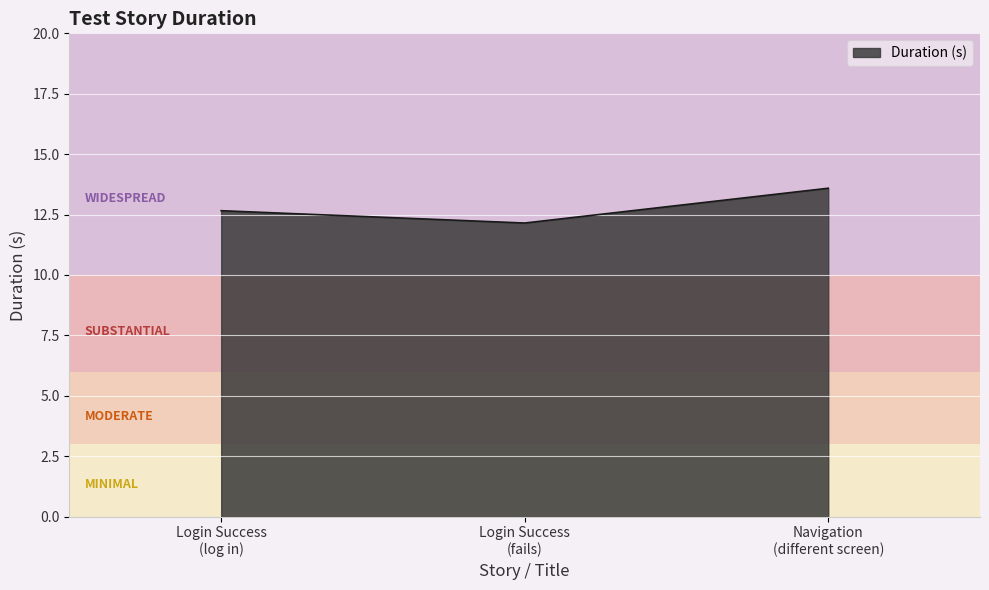

What is the maximum value shown in the chart?

13.6